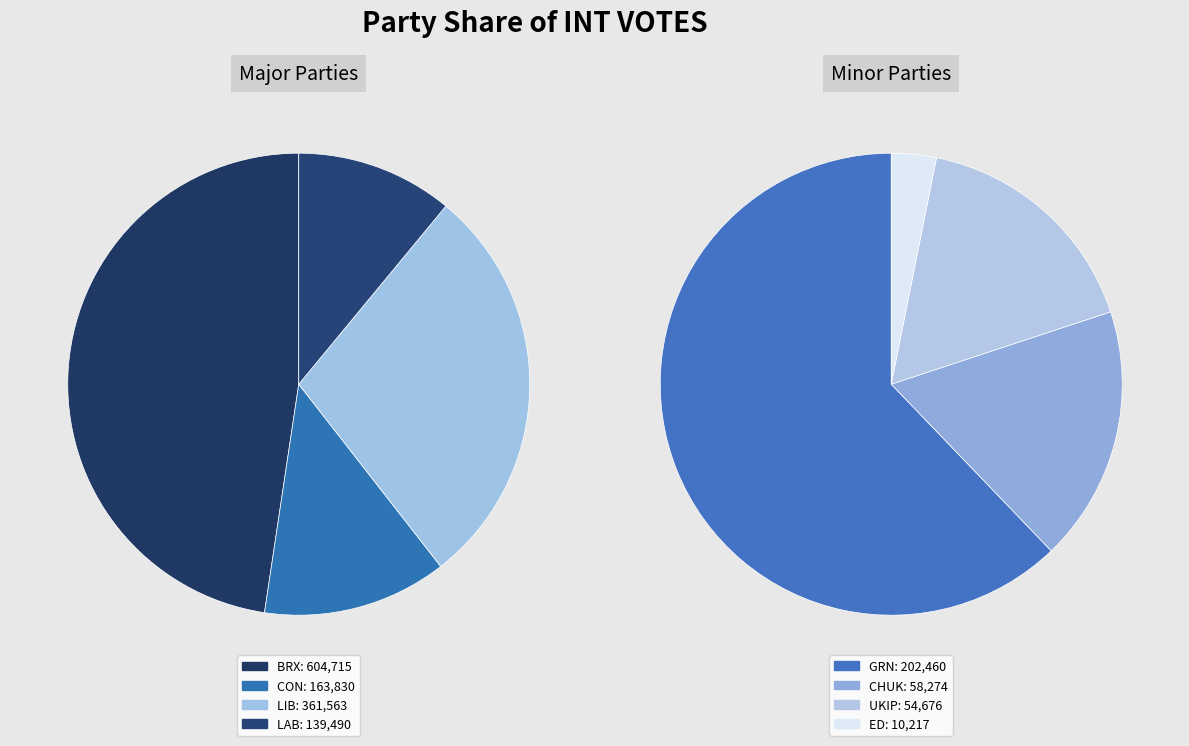

Which slice is the smallest?

ED